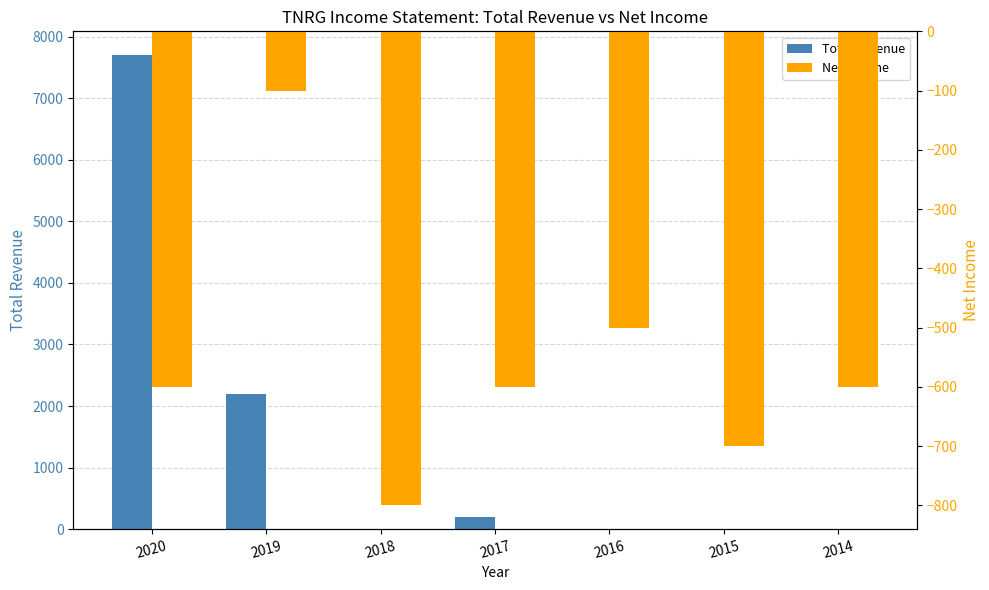

How many bars are there in total?

14